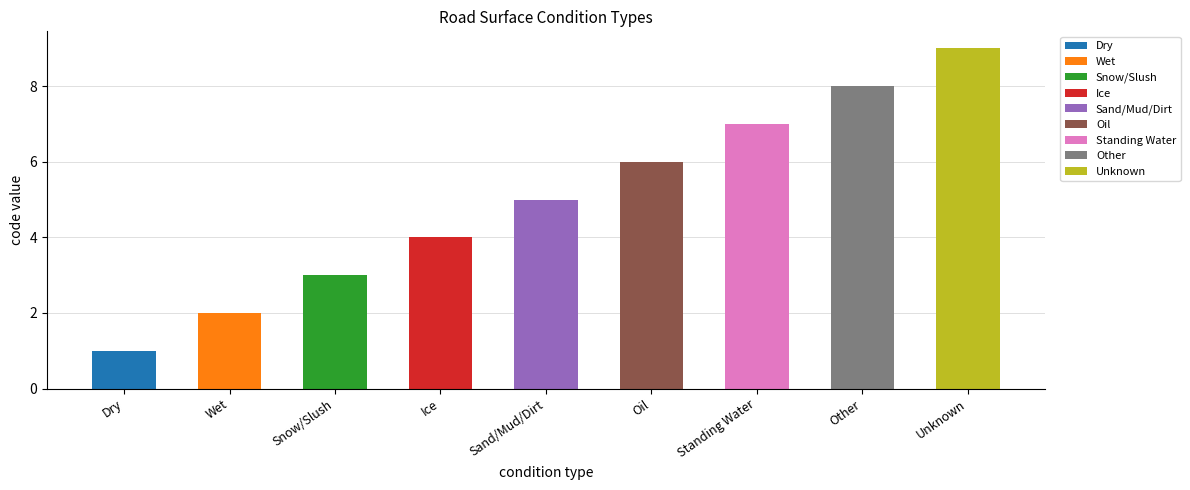

What is the label of the 5th bar from the left?

Sand/Mud/Dirt